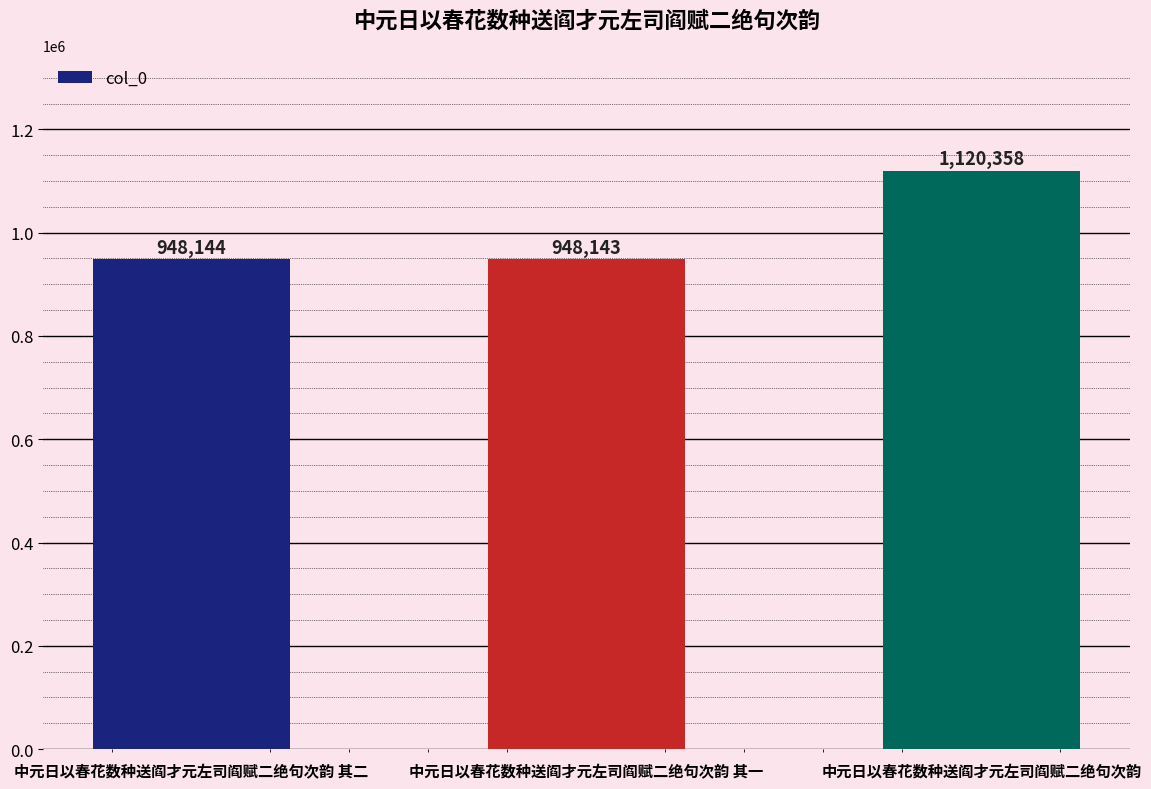

Between 中元日以春花数种送阎才元左司阎赋二绝句次韵 其一 and 中元日以春花数种送阎才元左司阎赋二绝句次韵 其二, which is larger?

中元日以春花数种送阎才元左司阎赋二绝句次韵 其二